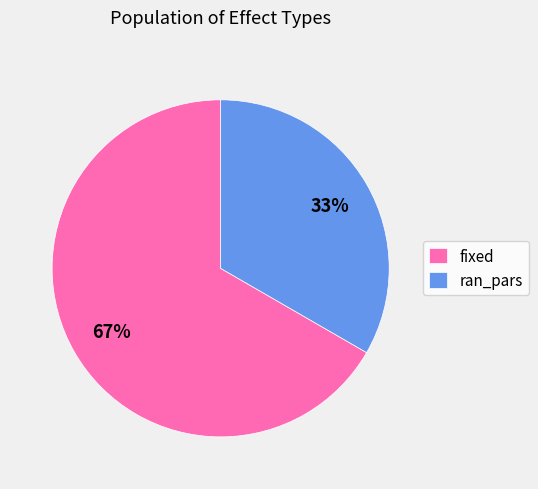

To the nearest percent, what is the combined percentage of fixed and ran_pars?

100%